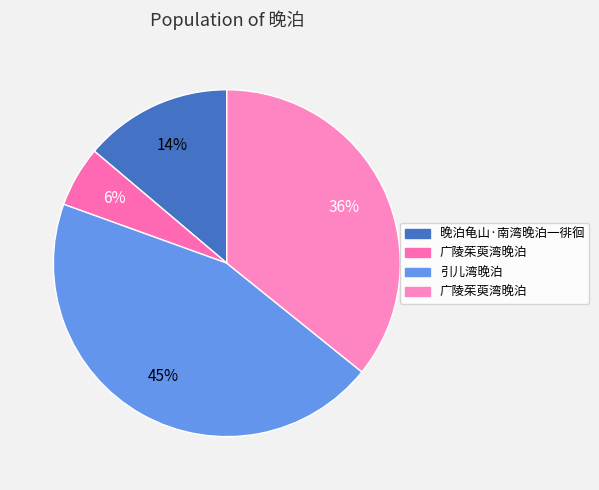

How many slices are in this pie chart?

4